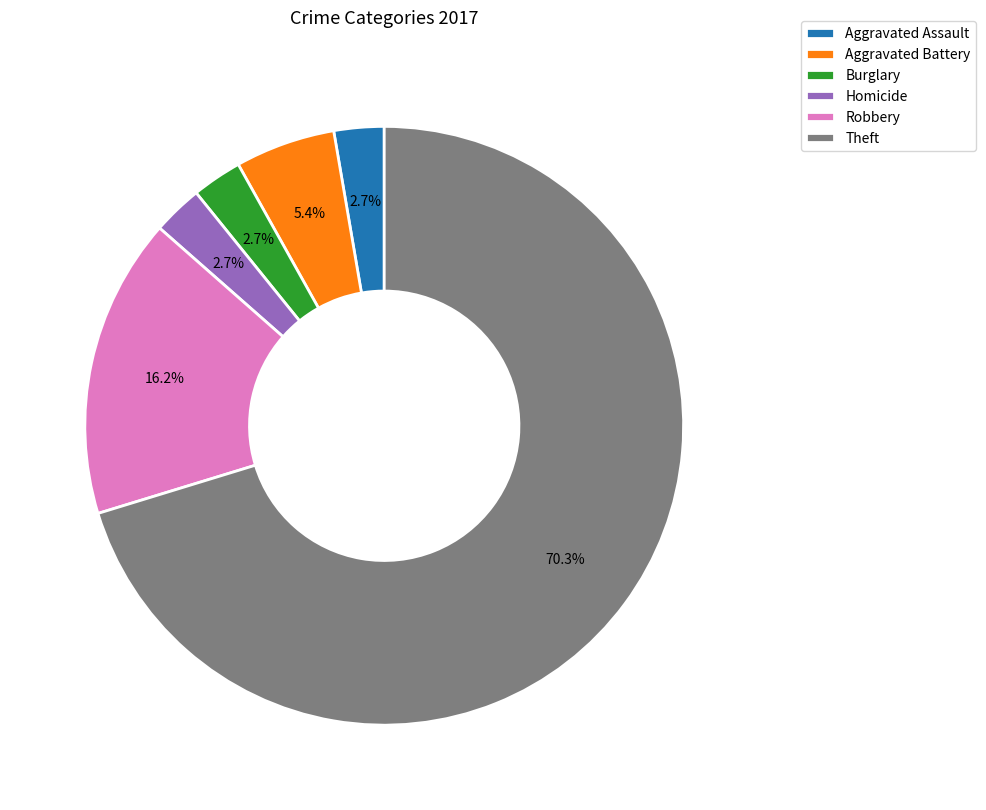

Is there any slice that represents more than half of the pie?

Yes